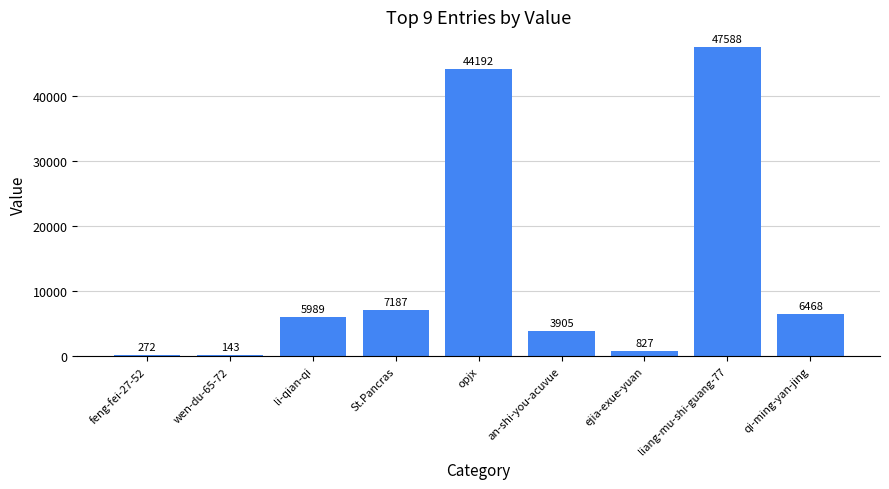

What is the sum of all values?

116571